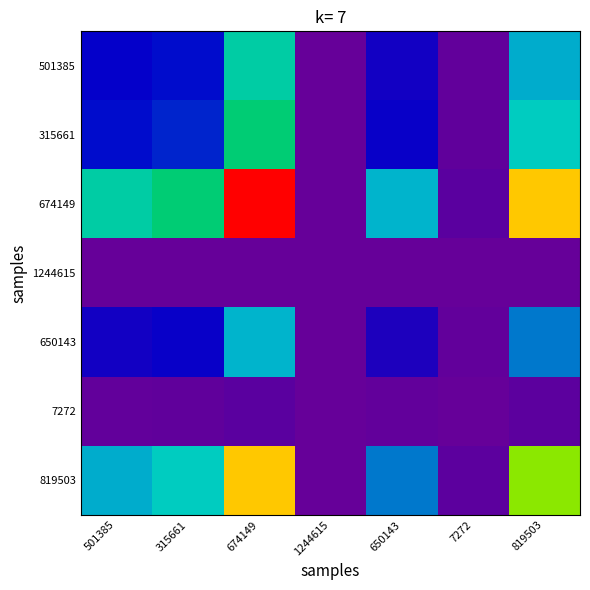

Which series has the largest range (max minus min)?

674149